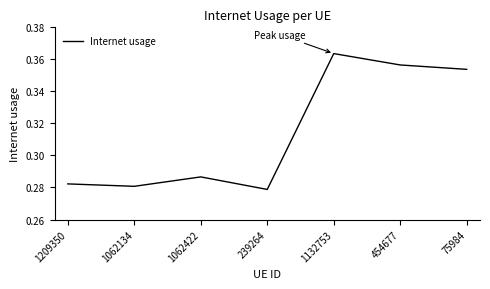

How many lines are shown in the chart?

1